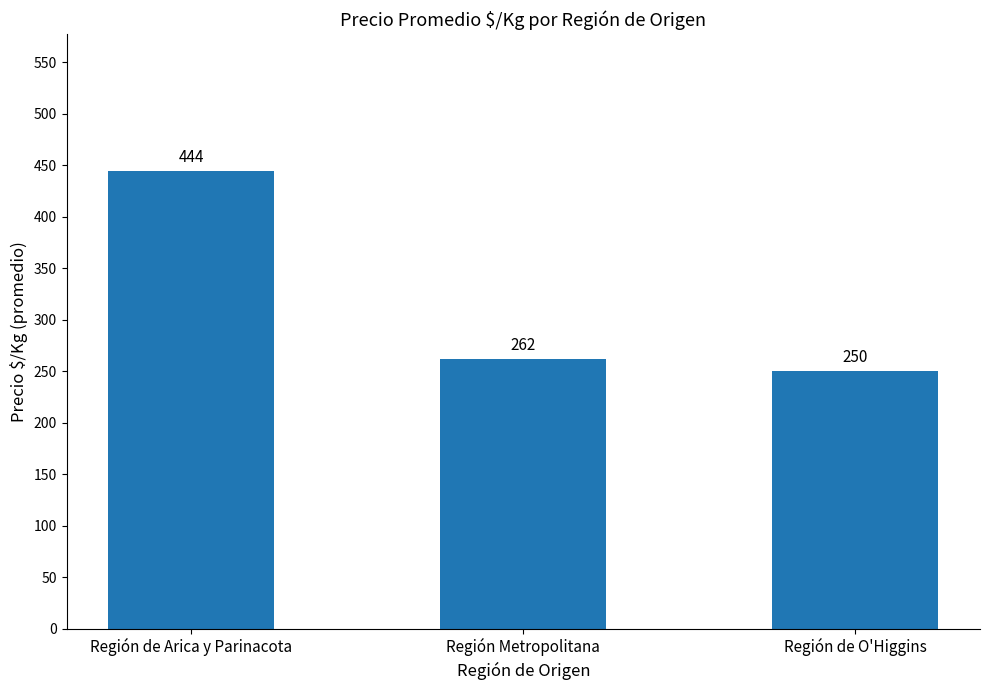

Is it true that the value at Región de Arica y Parinacota is 444?

True